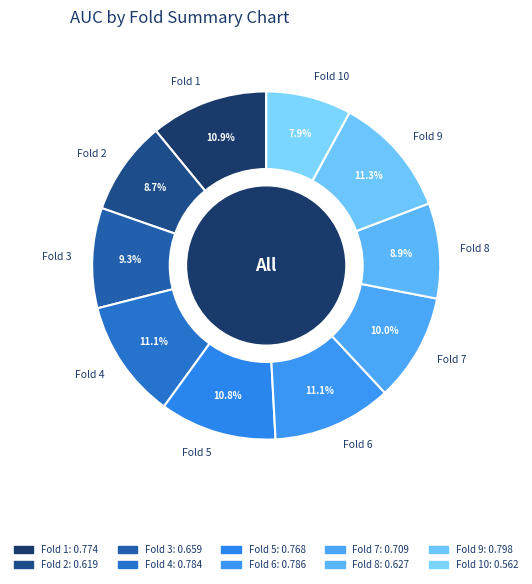

The Fold 2 slice represents 1% of the pie. True or false?

False